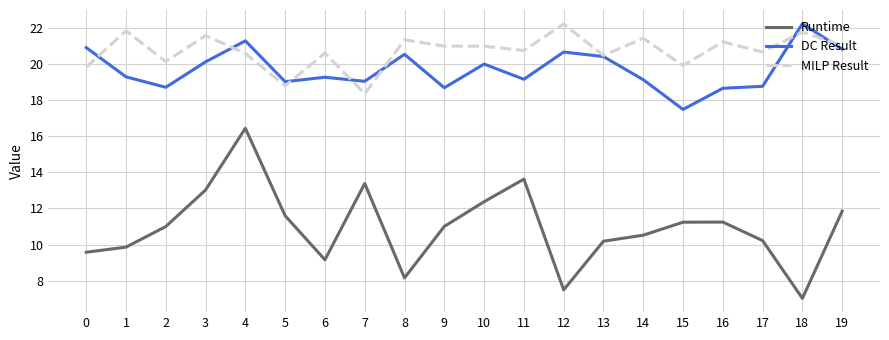

What is the difference between the MILP Result values at 19 and 3?

0.5